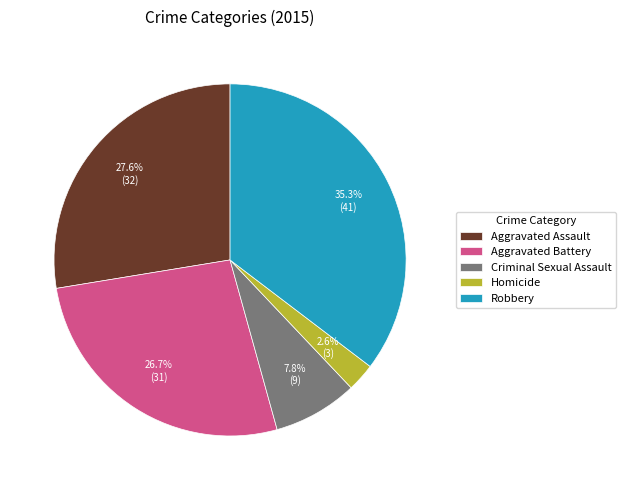

How many segments does this pie chart have?

5